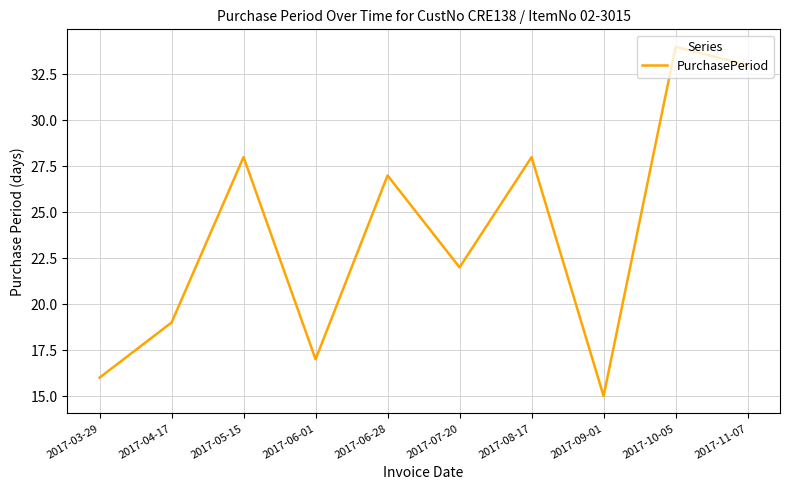

The chart shows a value of 28 at 2017-05-15. True or false?

True